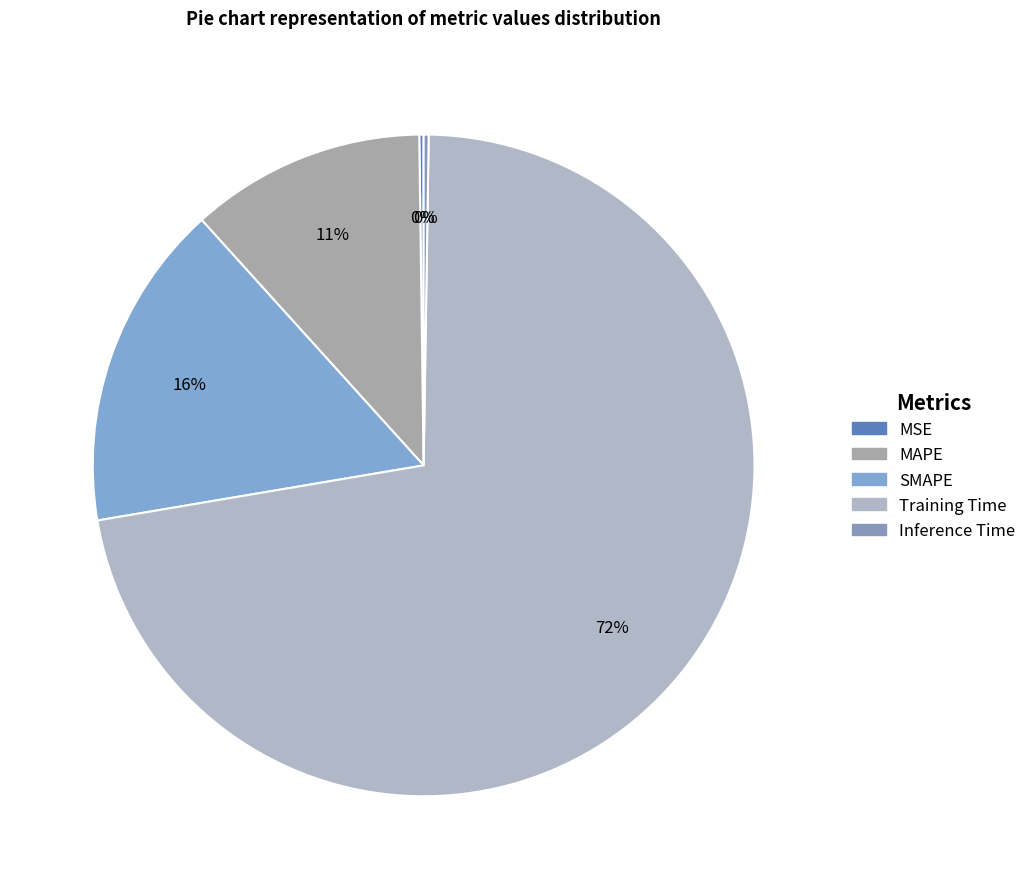

Does Training Time account for over 50% of the chart?

Yes